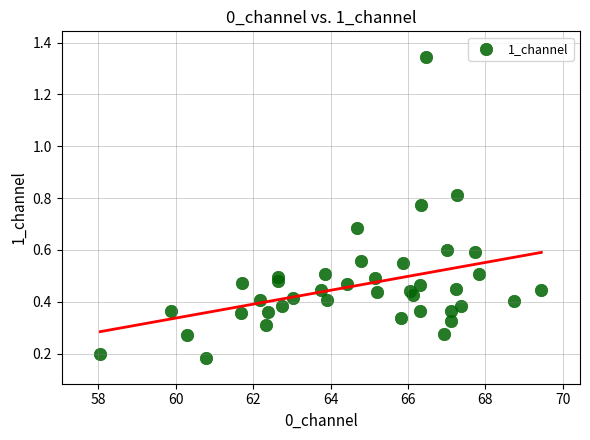

What is the range of X values (max minus min)?

11.4